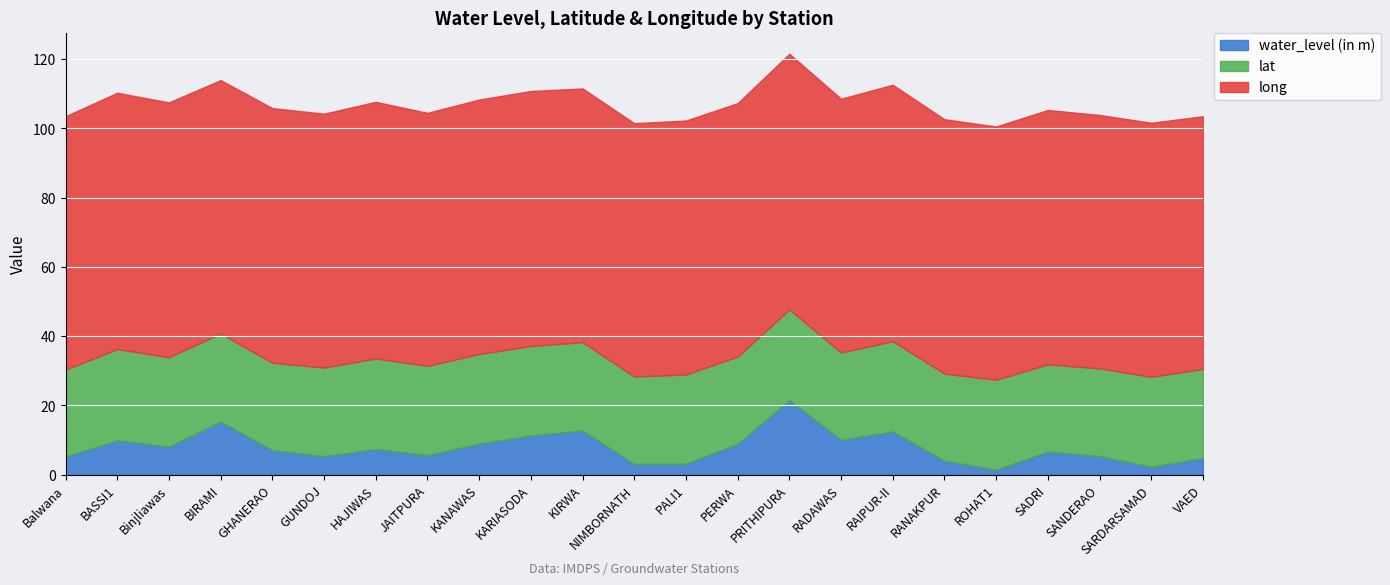

Is the value of lat at Binjliawas greater than the value of water_level (in m) at BIRAMI?

Yes